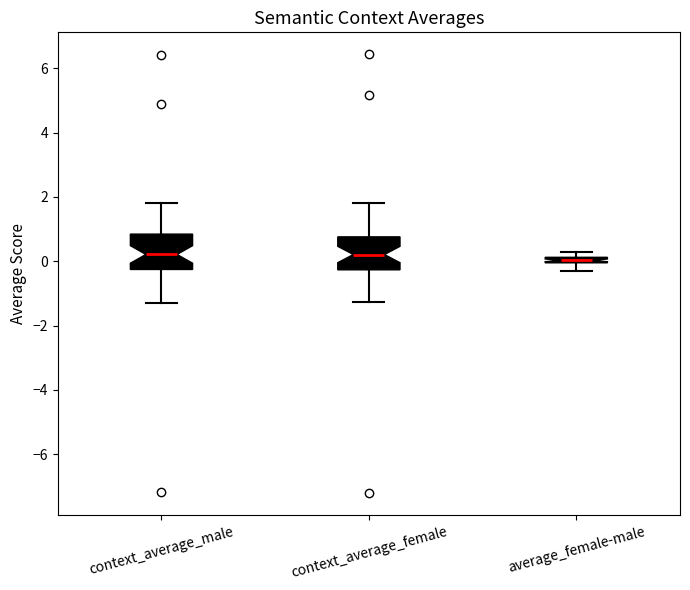

Where does the lower whisker of the box for context_average_male end on the y-axis? The values are not printed on the chart, so give them approximately, as read against the axis.

-1.4